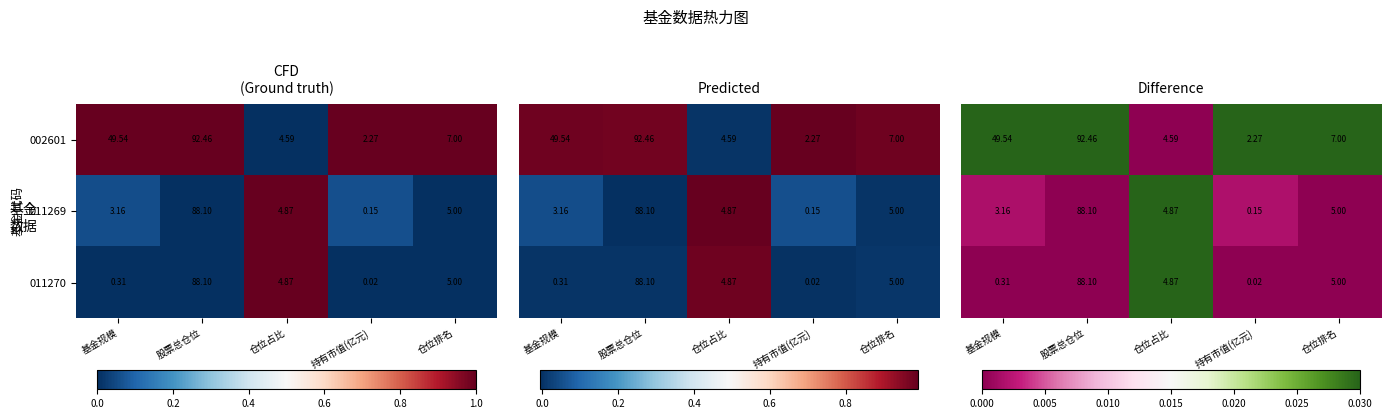

How many distinct data groups are displayed?

3